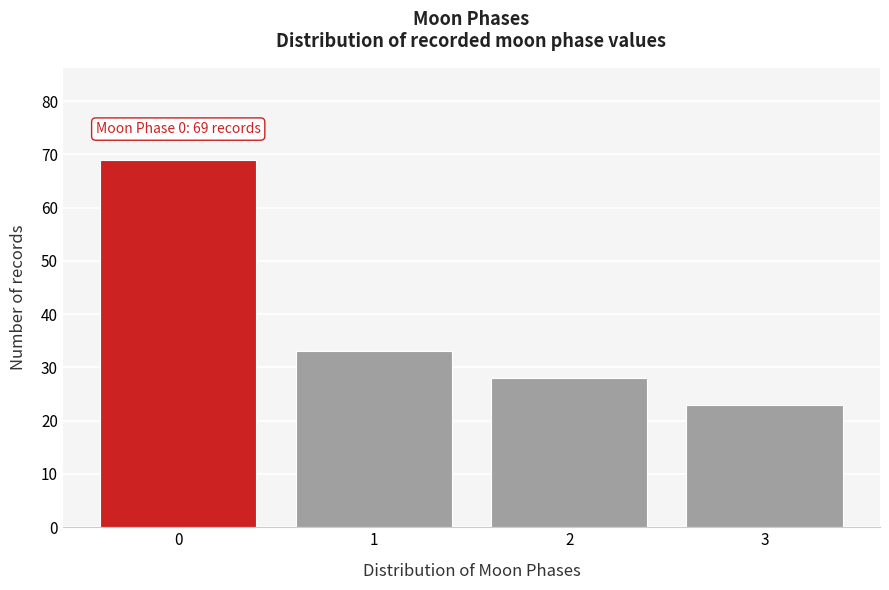

Reading left to right, list all the values displayed in this chart.

0=69	1=33	2=28	3=23